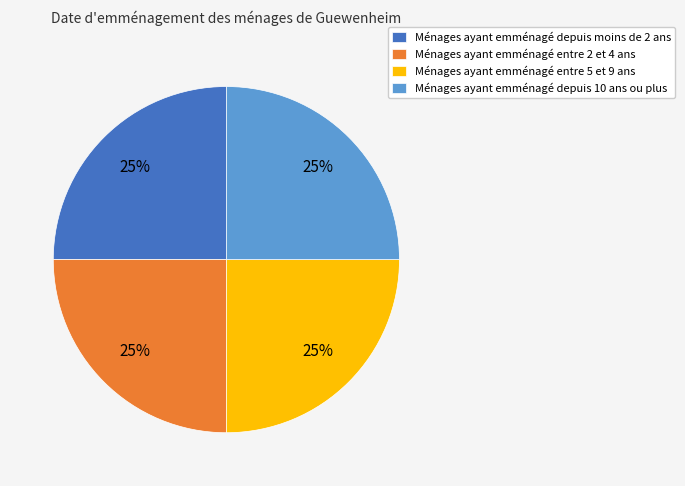

Is there any slice that represents more than half of the pie?

No